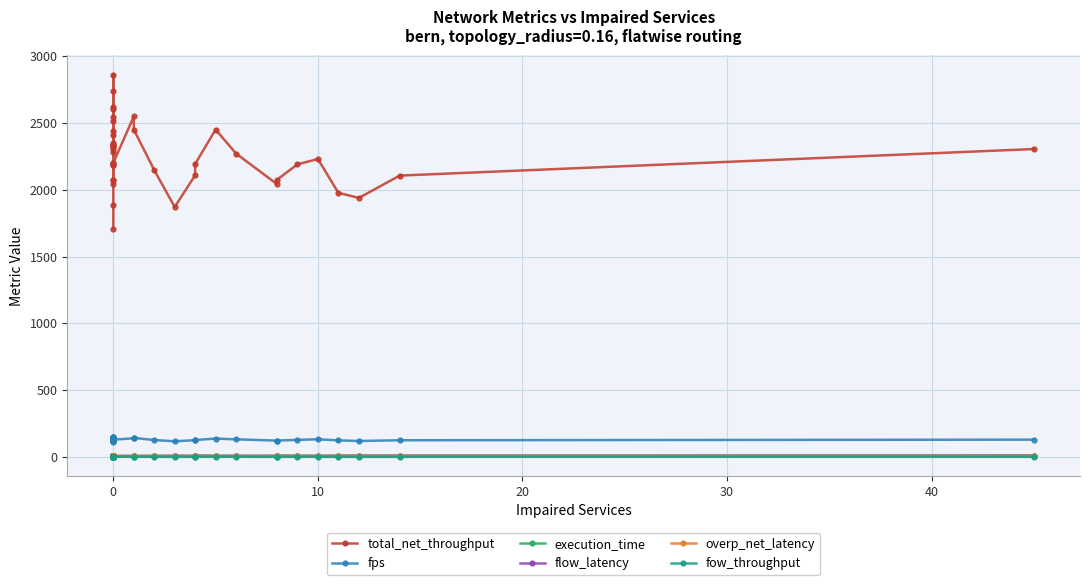

What is the value of the total_net_throughput point at the 12th from the left?

2187.7